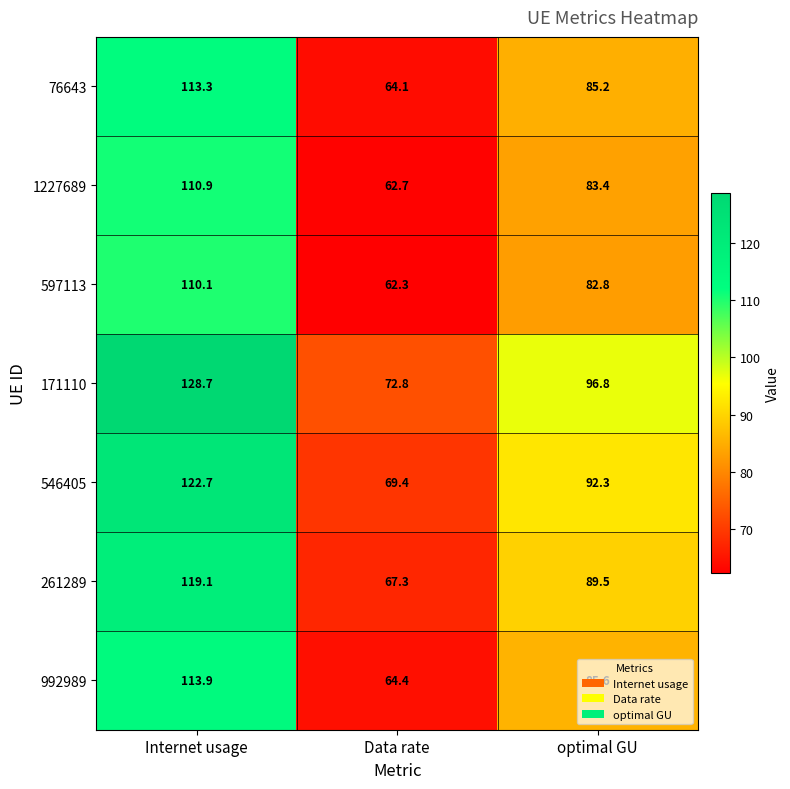

The 1227689 series shows 73.2 at Internet usage. True or false?

False